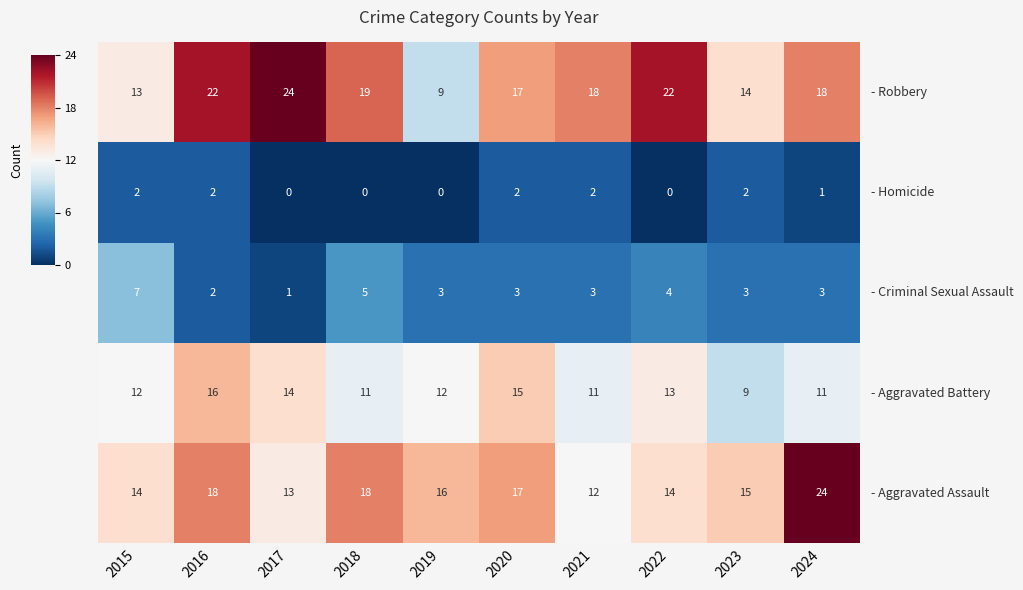

What is the total value across all series at 2022?

53